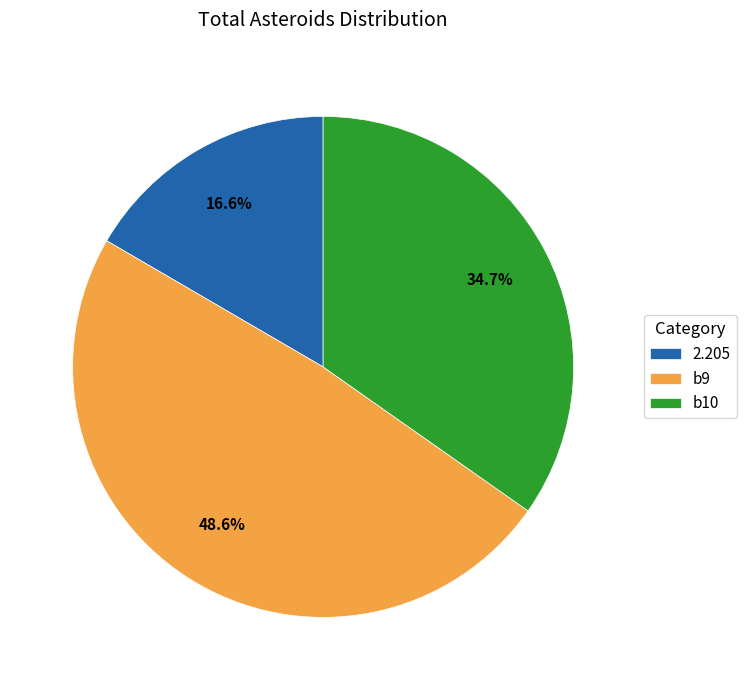

Combined, what portion of the pie is b9 and b10?

83.4%